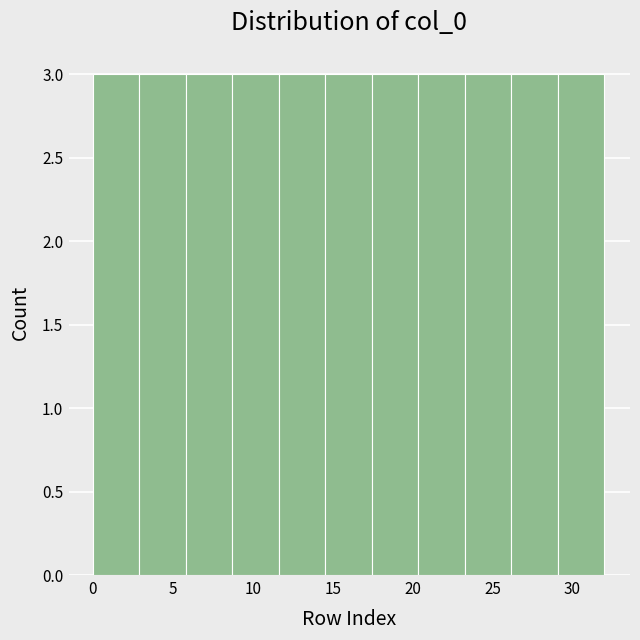

Reading left to right, list every bar in this chart as the range it spans on the x-axis followed by its height. Neither the bar edges nor the heights are printed on the chart, so give them approximately, as read against the axes.

0.0 to 3.0: 3
3.0 to 6.0: 3
6.0 to 8.5: 3
8.5 to 11.5: 3
11.5 to 14.5: 3
14.5 to 17.5: 3
17.5 to 20.5: 3
20.5 to 23.5: 3
23.5 to 26.0: 3
26.0 to 29.0: 3
29.0 to 32.0: 3